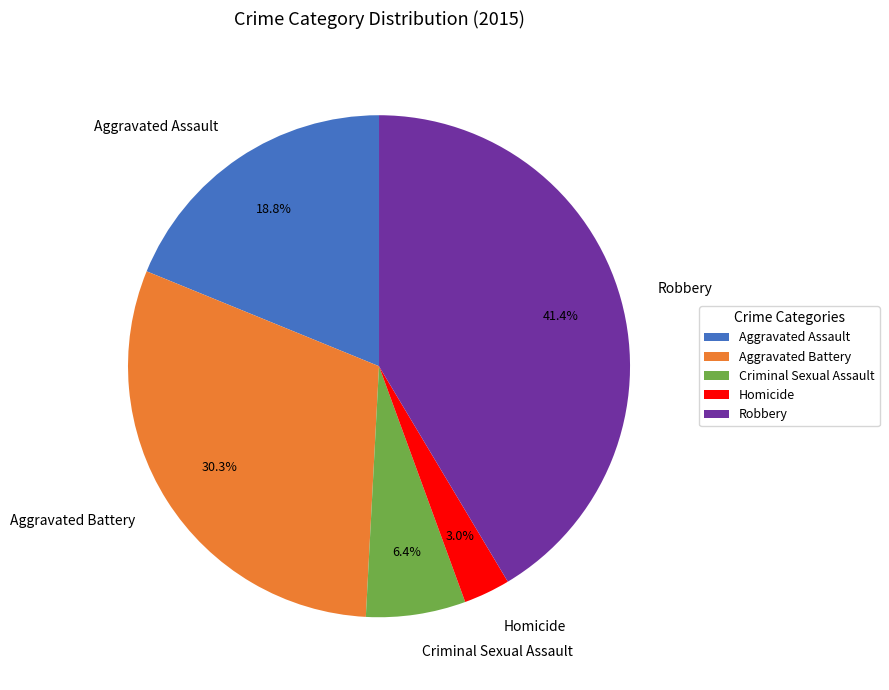

What is the ratio of the value at Aggravated Assault to the value at Robbery?

0.5